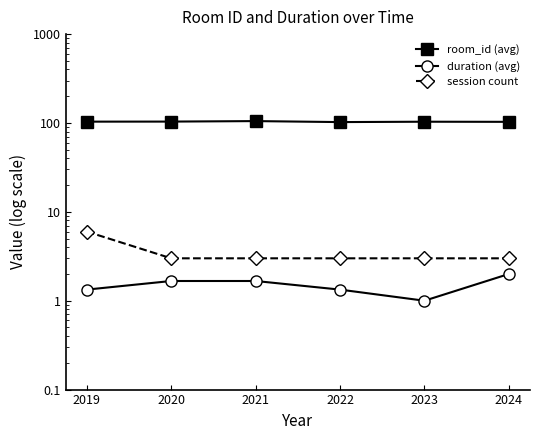

What are all the series names shown in the legend?

room_id (avg), duration (avg), session count